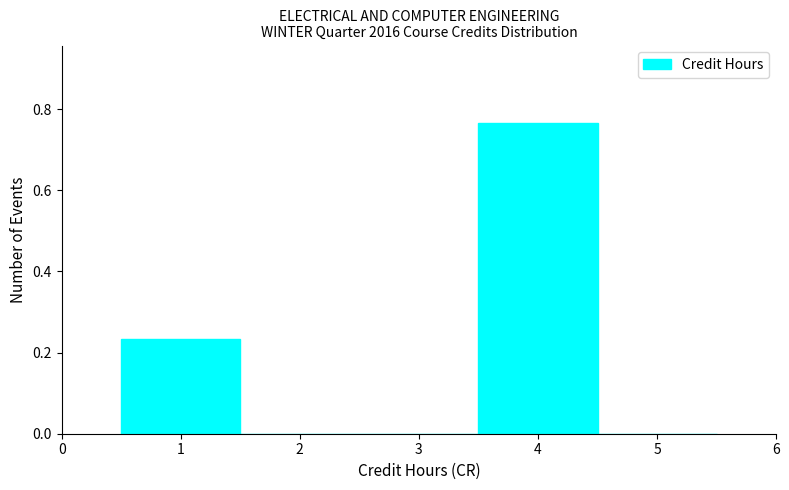

How tall is the bar that spans 0.5 to 1.5 on the x-axis? The values are not printed on the chart, so give them approximately, as read against the axis.

0.24